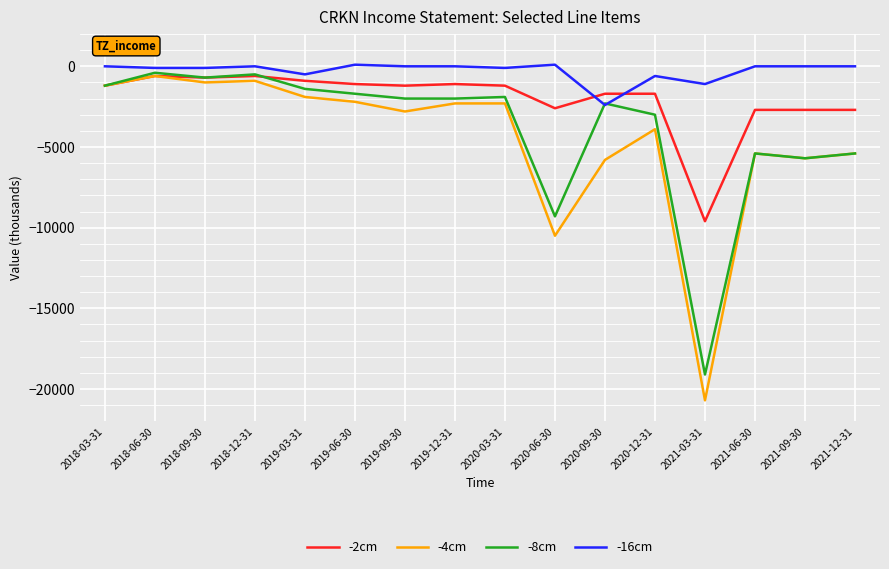

What is the greatest value displayed?

100